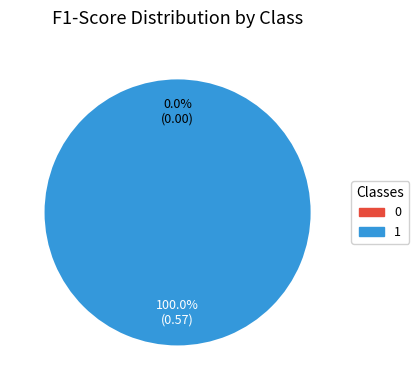

Count the number of slices in the pie.

2